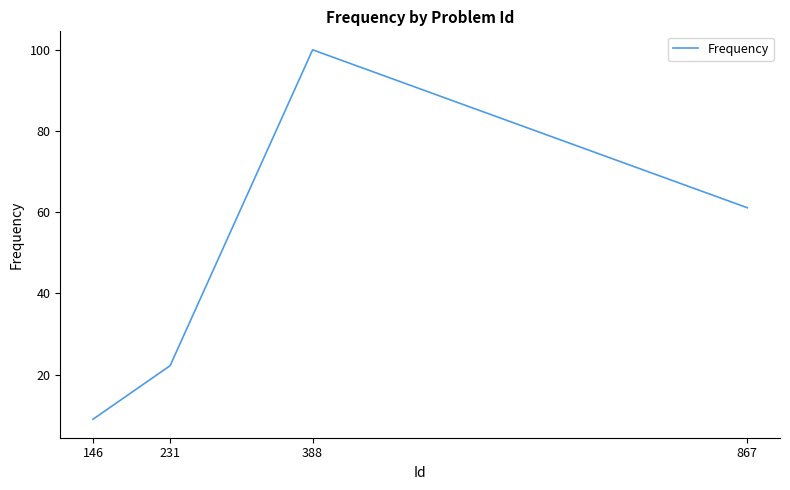

List the labels in order of value, largest first.

388, 867, 231, 146